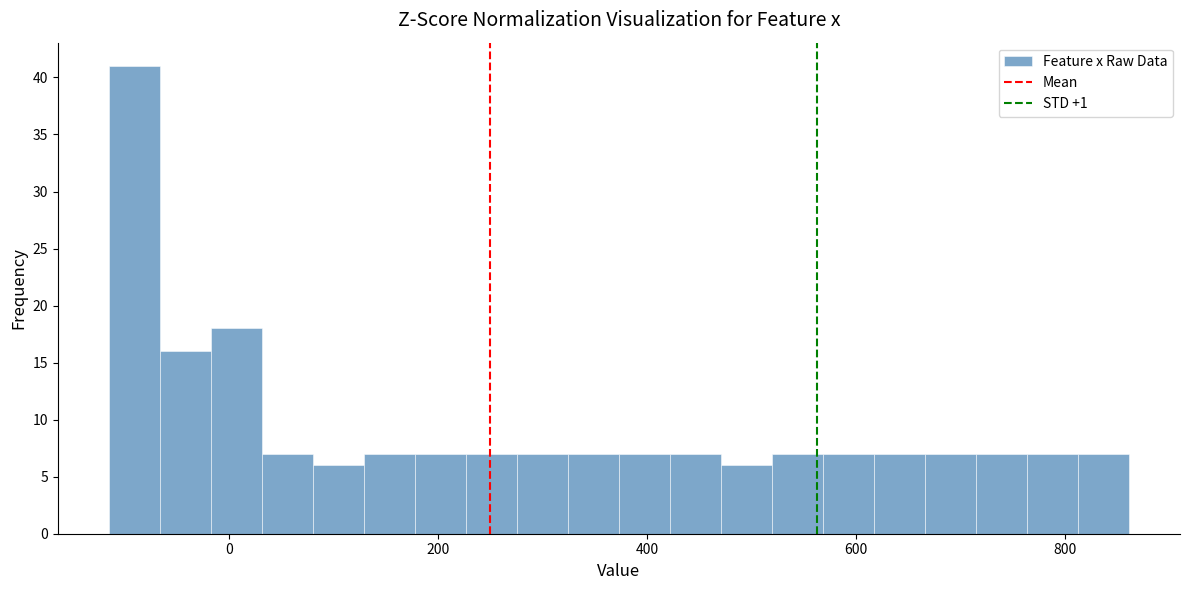

Read against the x-axis, roughly where is the centre of the tallest bar?

-100